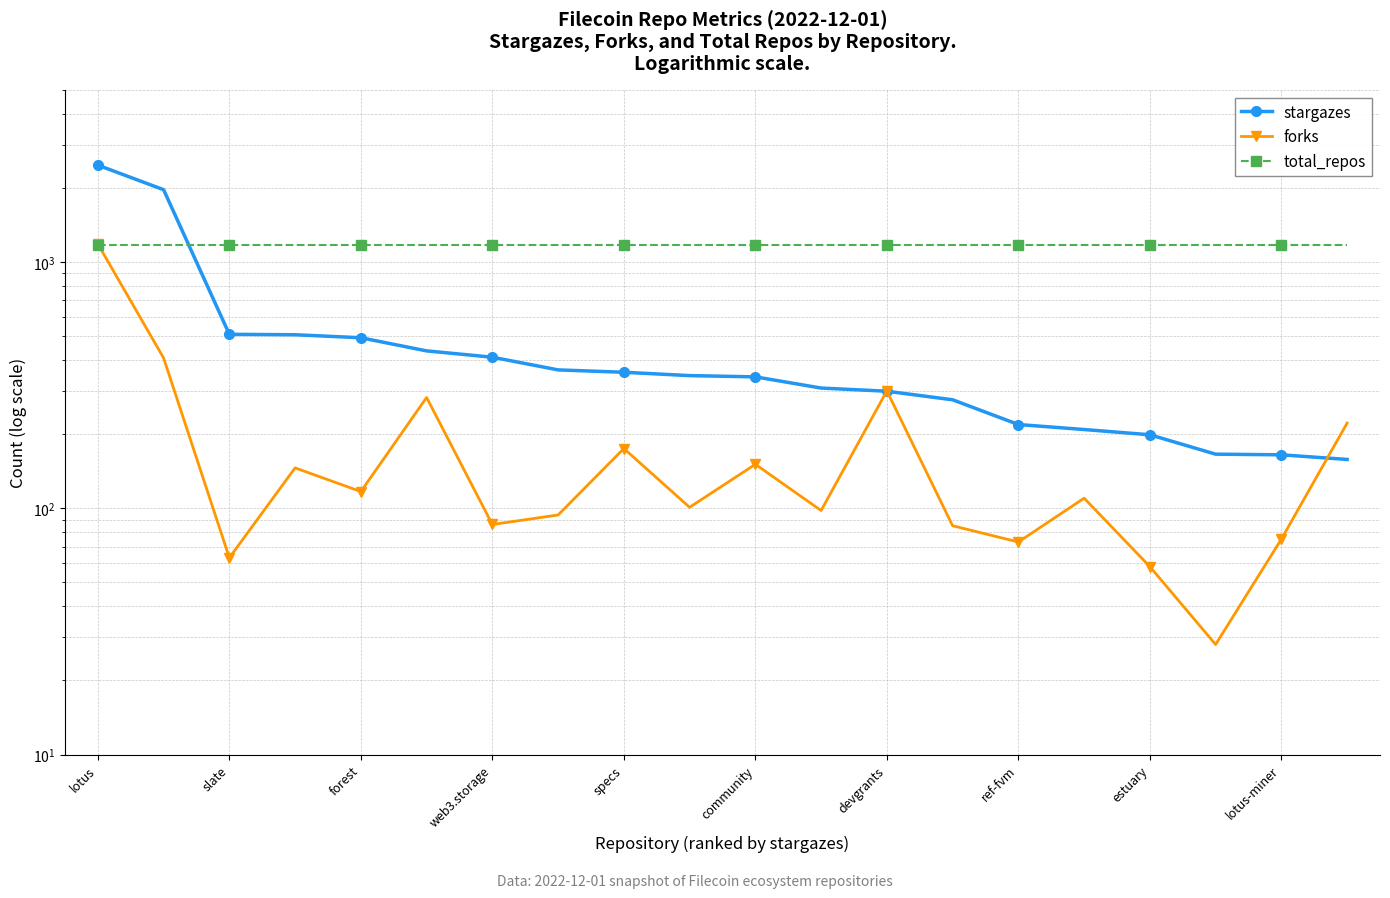

Which series changed the most between estuary and 13?

forks